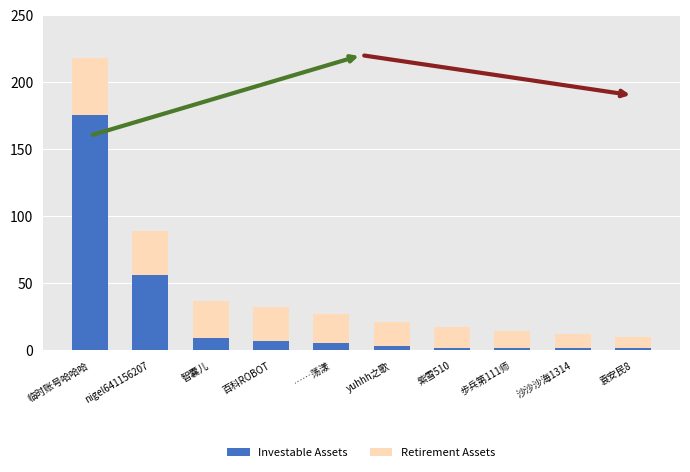

At which label is Investable Assets closest to 88?

nigel641156207